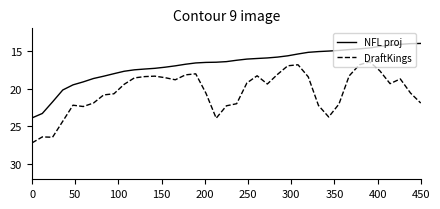

True or false: NFL proj and DraftKings cross at least once.

False